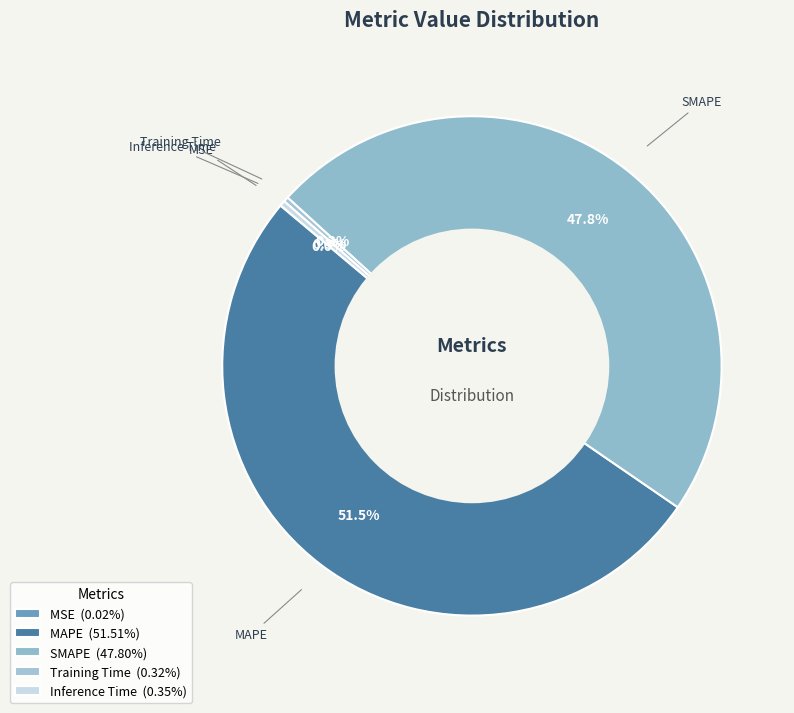

To the nearest percent, what percentage of the pie is SMAPE?

48%